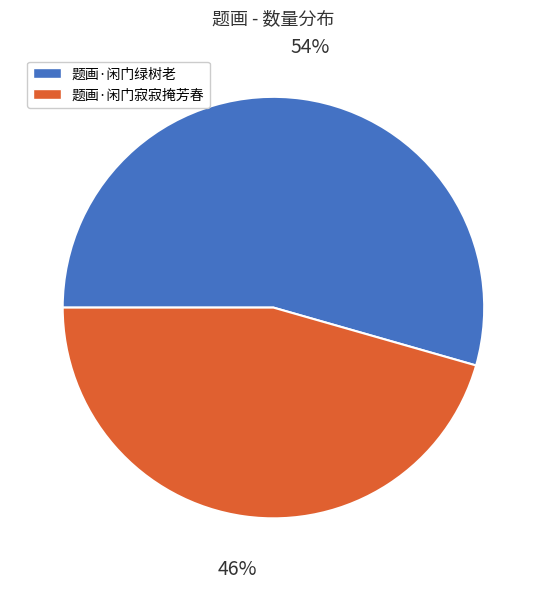

Which has a higher value, 题画·闲门绿树老 or 题画·闲门寂寂掩芳春?

题画·闲门绿树老